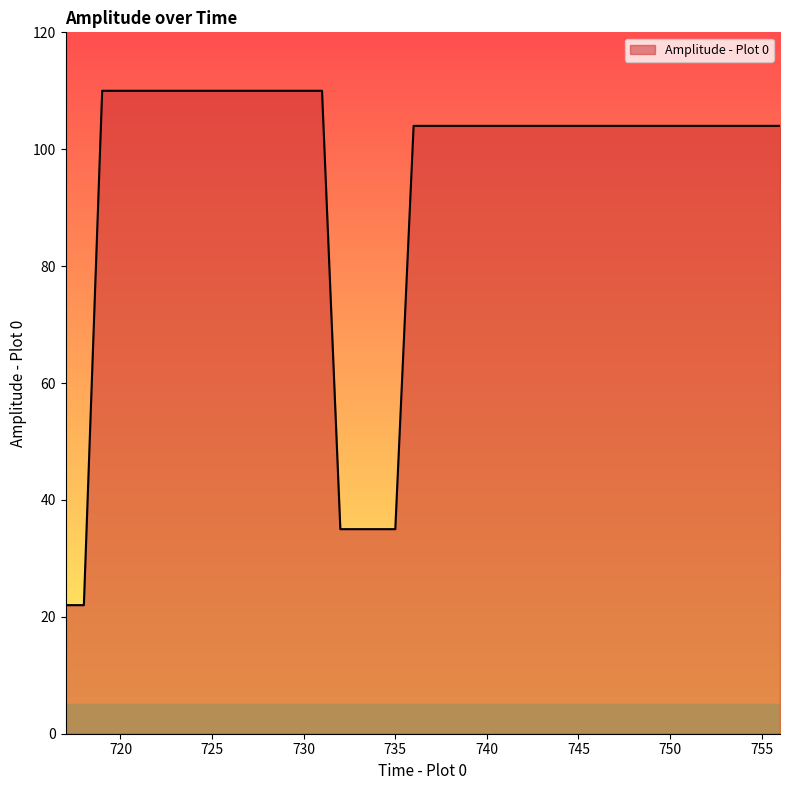

What is the difference between the maximum and minimum values?

88